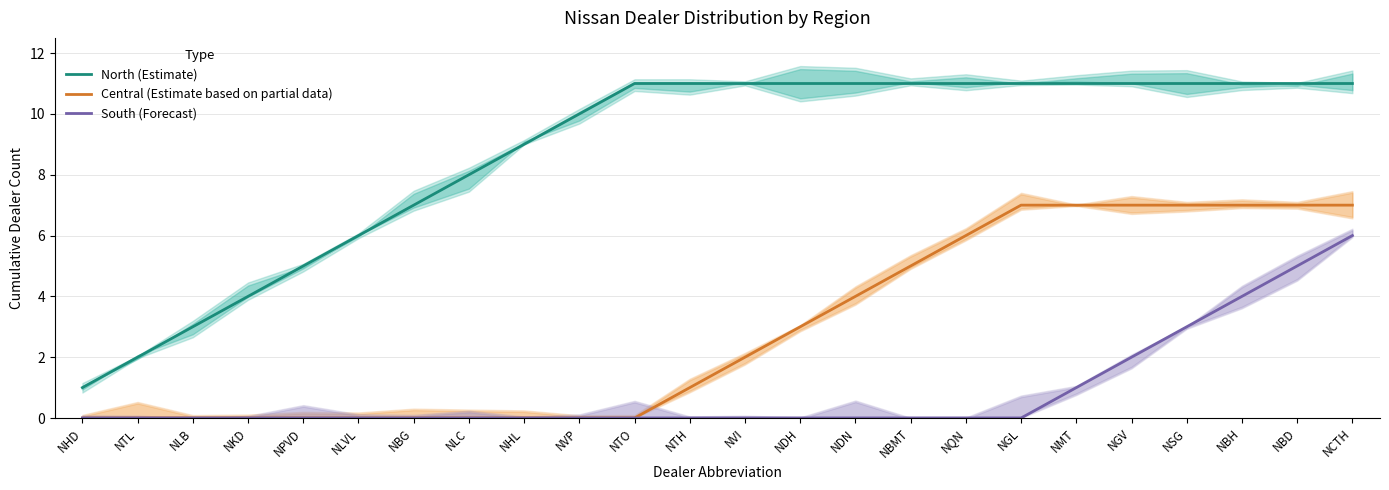

How many Central (Estimate based on partial data) values are between 0 and 7?

24